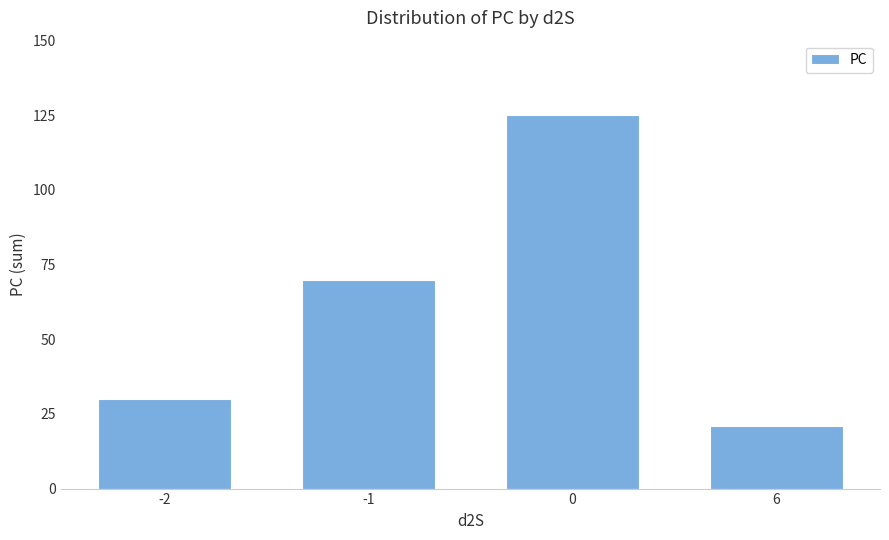

How many bars are there in total?

4